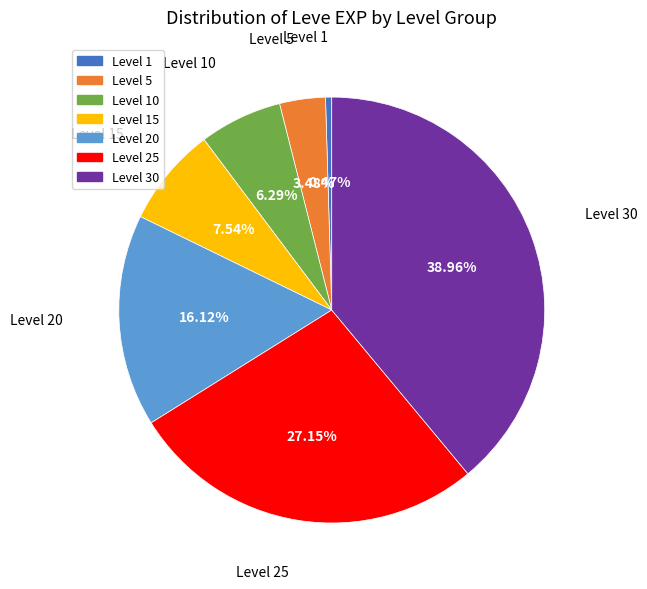

Is there a majority slice in this chart?

No